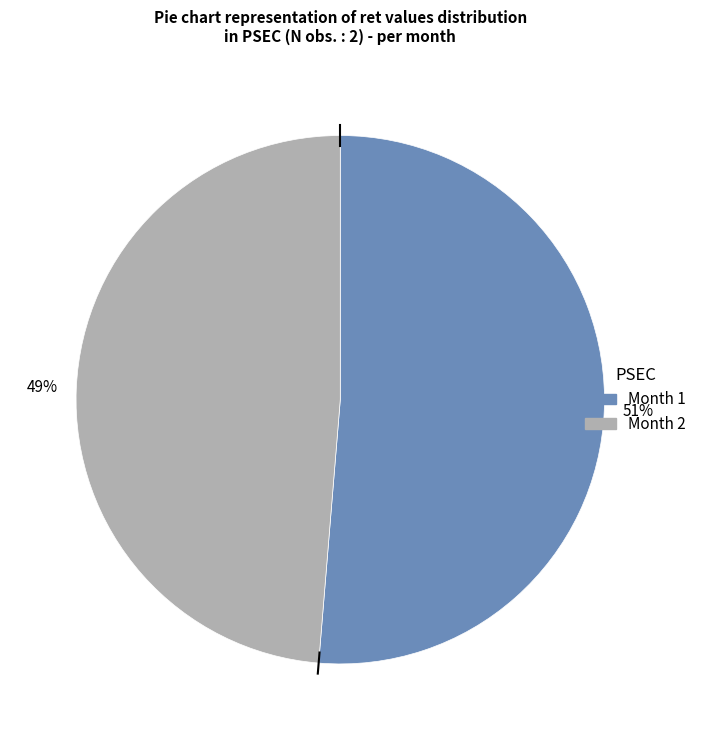

Does any single category account for the majority?

Yes